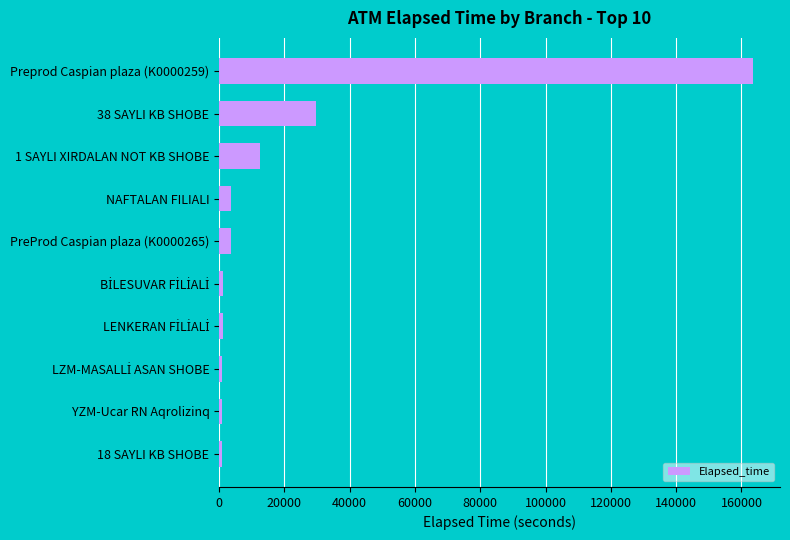

Is it true that the value at 1 SAYLI XIRDALAN NOT KB SHOBE is 12615?

True